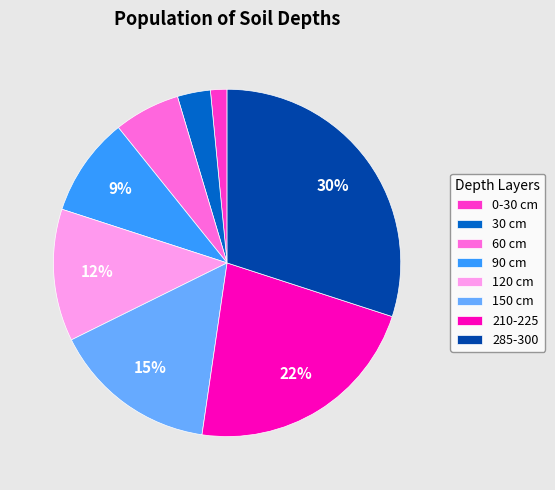

To the nearest percent, what is the difference between the 285-300 and 0-30 cm slice percentages?

28%